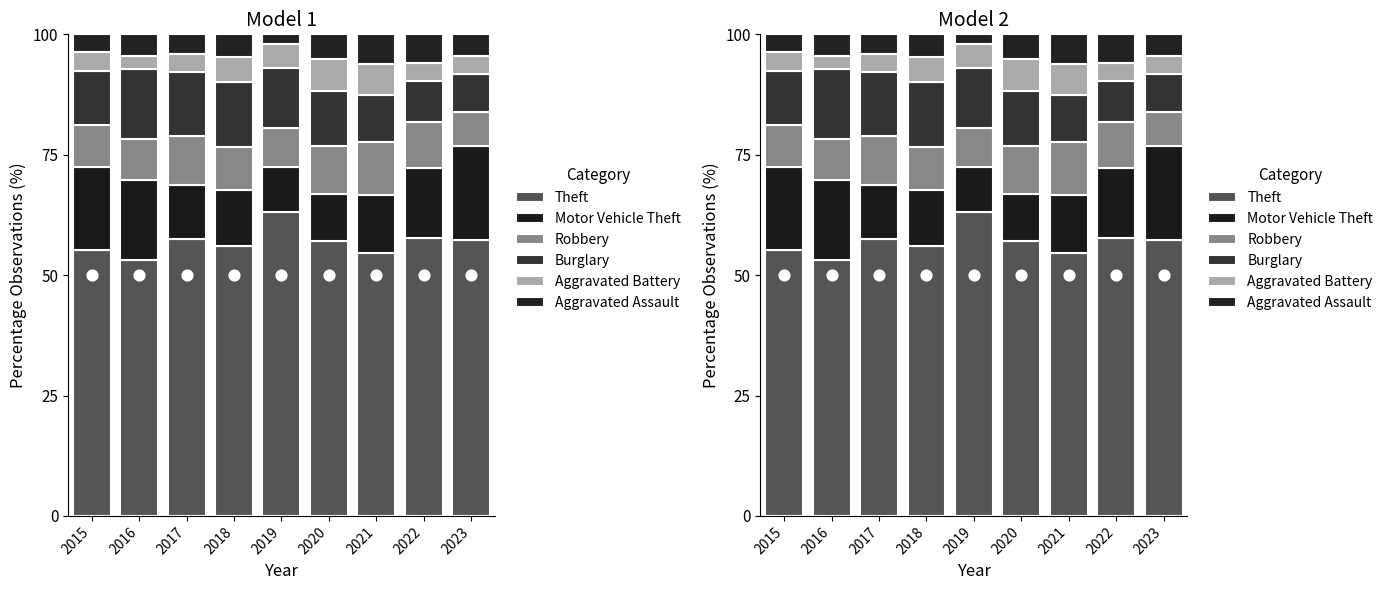

Which series has the largest total across all categories?

Theft